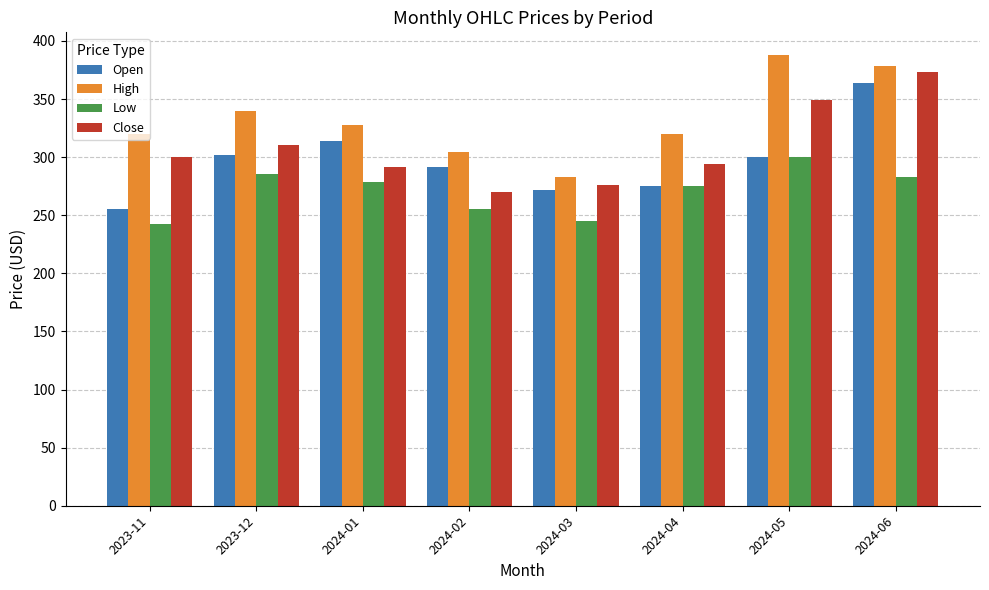

Does the chart contain stacked bars?

No